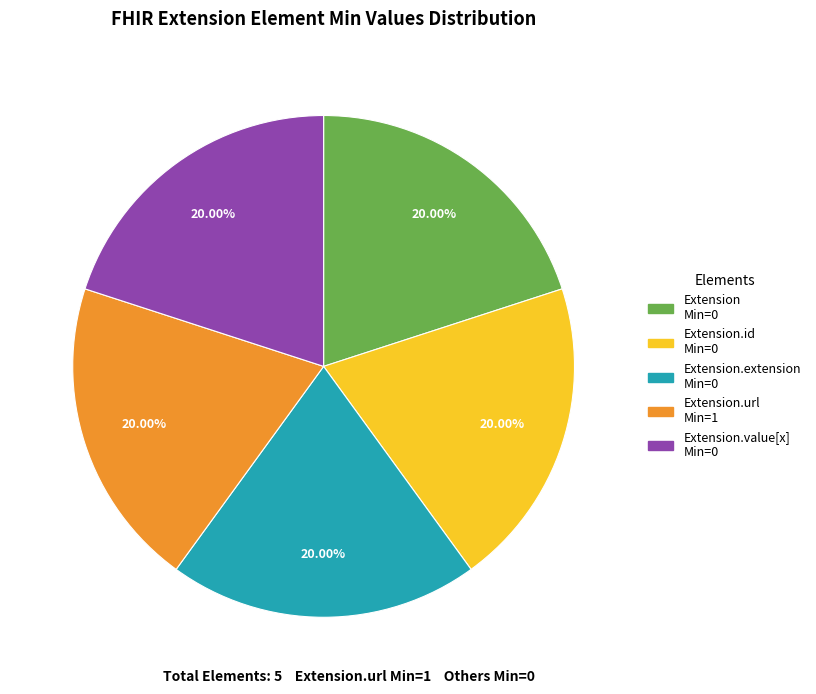

How many slices are in this pie chart?

5